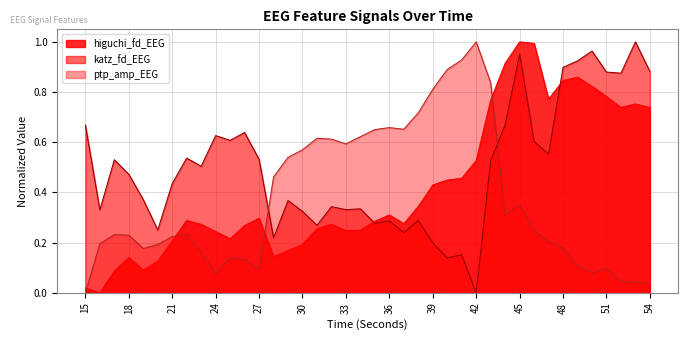

What is the difference between the maximum and second lowest values in the ptp_amp_EEG series?

1.0